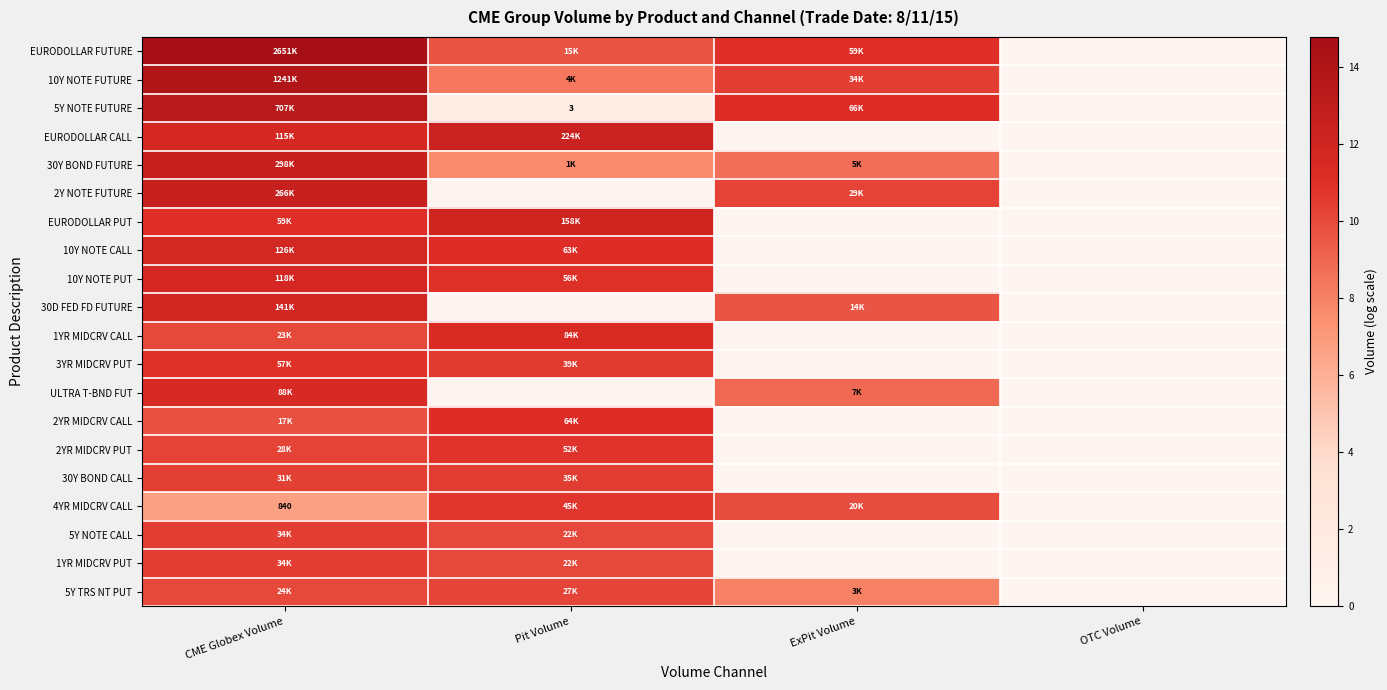

What is the difference between the 3YR MIDCRV PUT values at CME Globex Volume and Pit Volume?

0.4